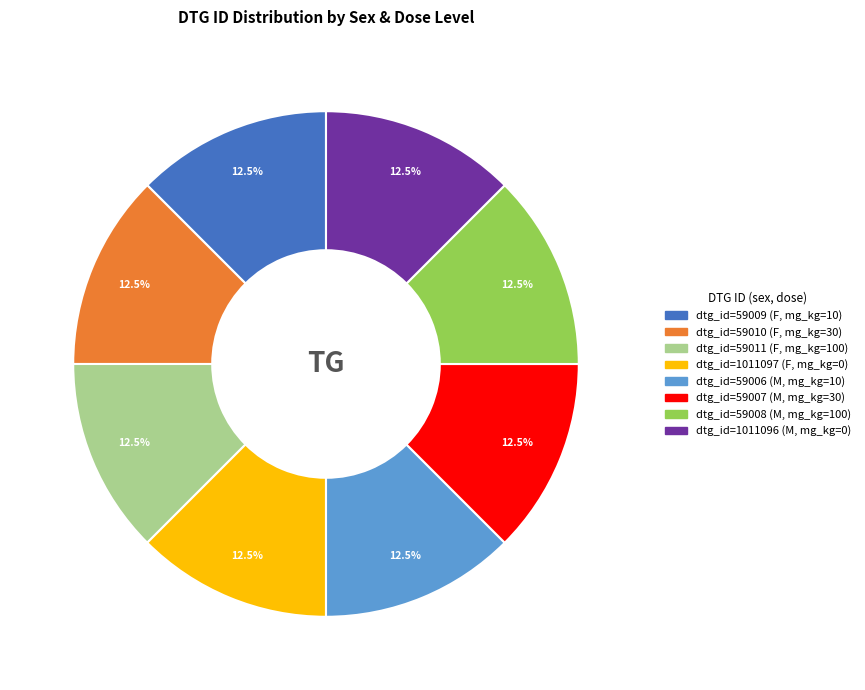

Is there any slice that represents more than half of the pie?

No